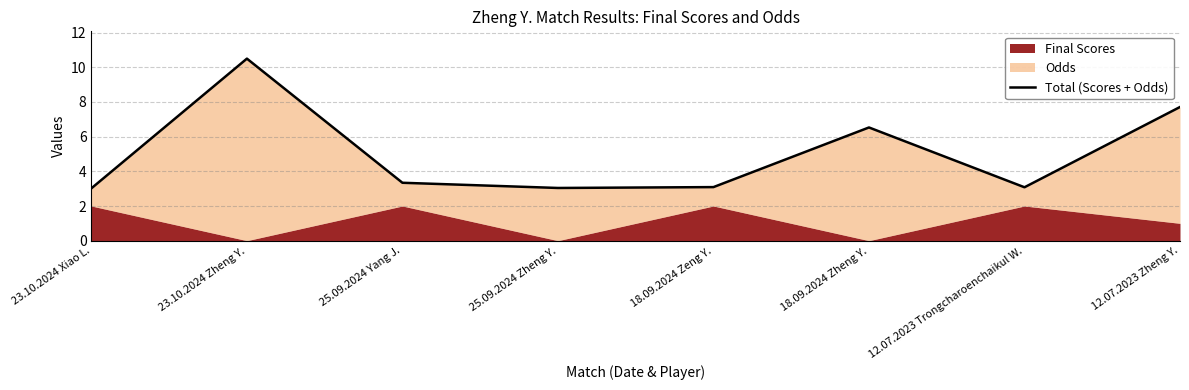

What value does the data have at 25.09.2024 Yang J.?

3.3